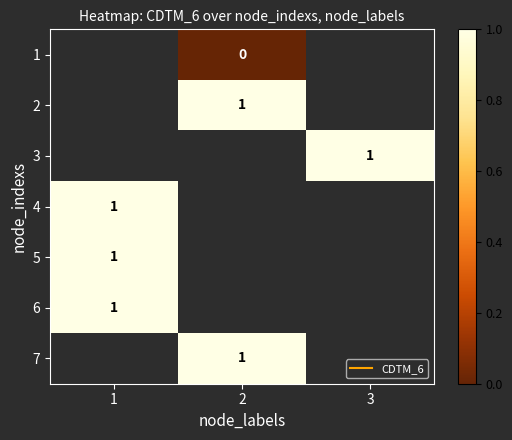

How many categories are shown in the chart?

3